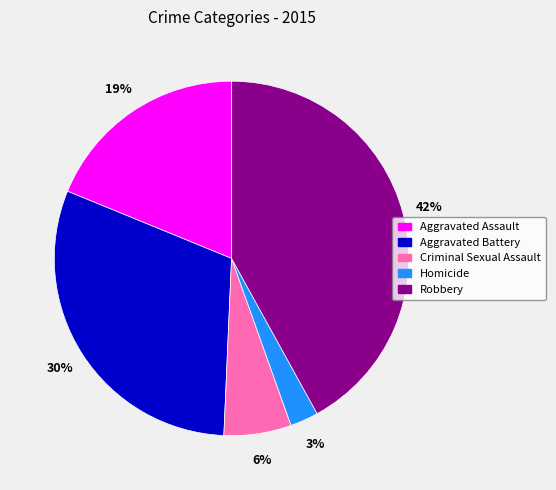

Does Aggravated Battery represent more than half of the total?

No